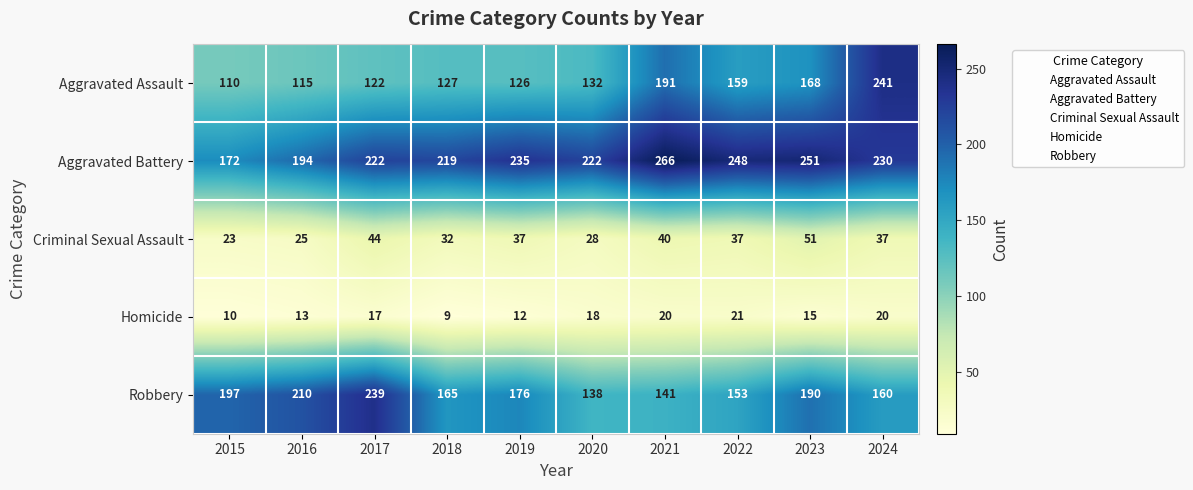

At which label is Aggravated Battery closest to 219?

2018